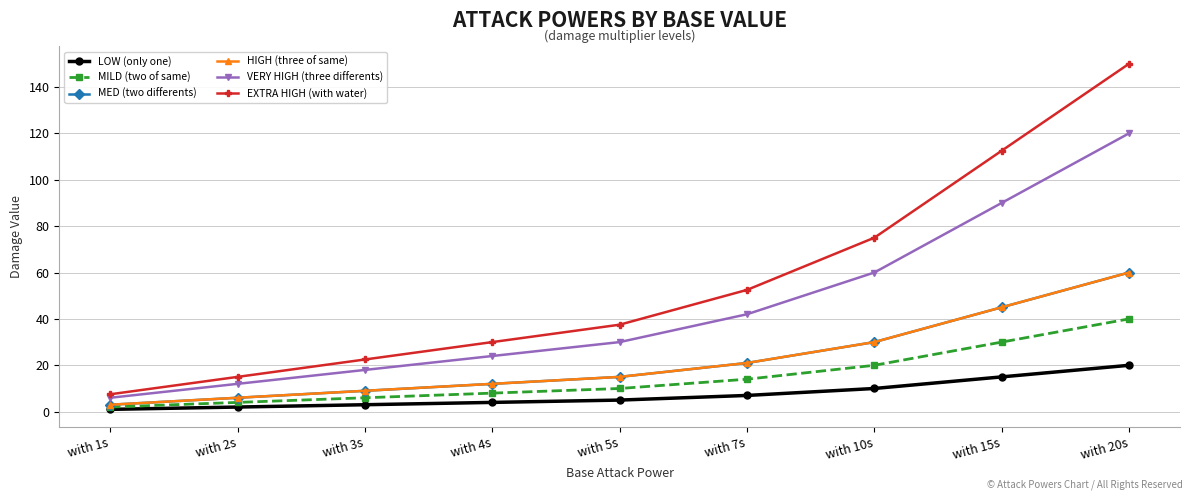

Which series has the widest spread of values?

EXTRA HIGH (with water)